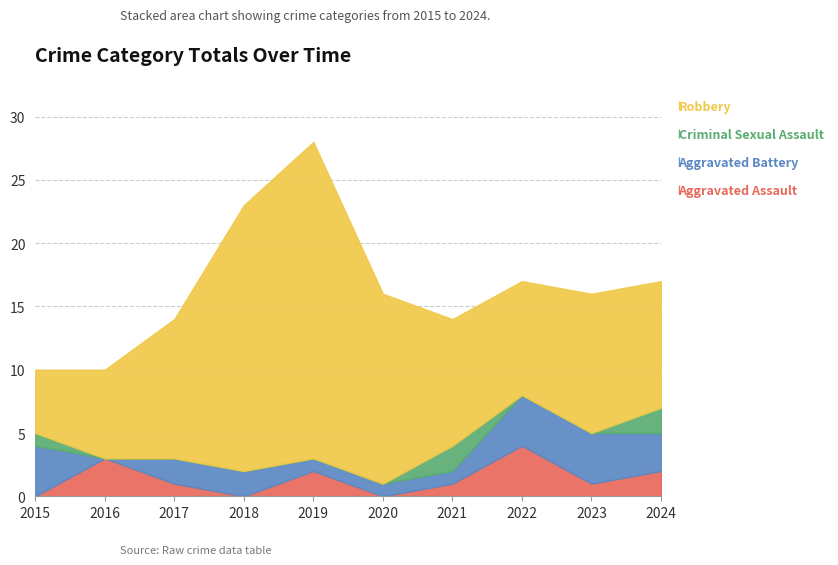

Reading right to left, what are all the values shown in this chart?

Aggravated Assault: 2024=2	2023=1	2022=4	2021=1	2020=0	2019=2	2018=0	2017=1	2016=3	2015=0
Aggravated Battery: 2024=3	2023=4	2022=4	2021=1	2020=1	2019=1	2018=2	2017=2	2016=0	2015=4
Criminal Sexual Assault: 2024=2	2023=0	2022=0	2021=2	2020=0	2019=0	2018=0	2017=0	2016=0	2015=1
Robbery: 2024=10	2023=11	2022=9	2021=10	2020=15	2019=25	2018=21	2017=11	2016=7	2015=5